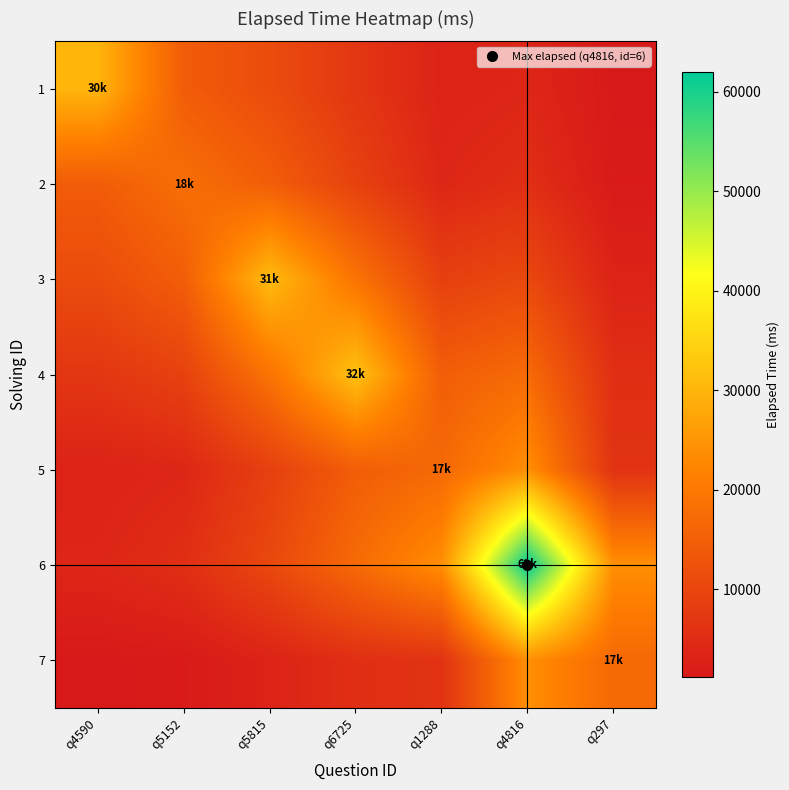

Reading left to right, what are all the values shown in this chart?

1: q4590=30000.0	q5152=14556.7	q5815=11220.3	q6725=6917.0	q1288=3180.4	q4816=3775.9	q297=1170.0
2: q4590=14556.7	q5152=18000.0	q5815=14860.0	q6725=9197.0	q1288=3904.8	q4816=5413.4	q297=1436.5
3: q4590=11220.3	q5152=14860.0	q5815=31000.0	q6725=19105.7	q1288=8829.1	q4816=10375.6	q297=3248.0
4: q4590=6917.0	q5152=9197.0	q5815=19105.7	q6725=32000.0	q1288=14860.0	q4816=17290.3	q297=5466.7
5: q4590=3180.4	q5152=3904.8	q5815=8829.1	q6725=14860.0	q1288=17000.0	q4816=23958.0	q297=6254.0
6: q4590=3775.9	q5152=5413.4	q5815=10375.6	q6725=17290.3	q1288=23958.0	q4816=62000.0	q297=23958.0
7: q4590=1170.0	q5152=1436.5	q5815=3248.0	q6725=5466.7	q1288=6254.0	q4816=23958.0	q297=17000.0